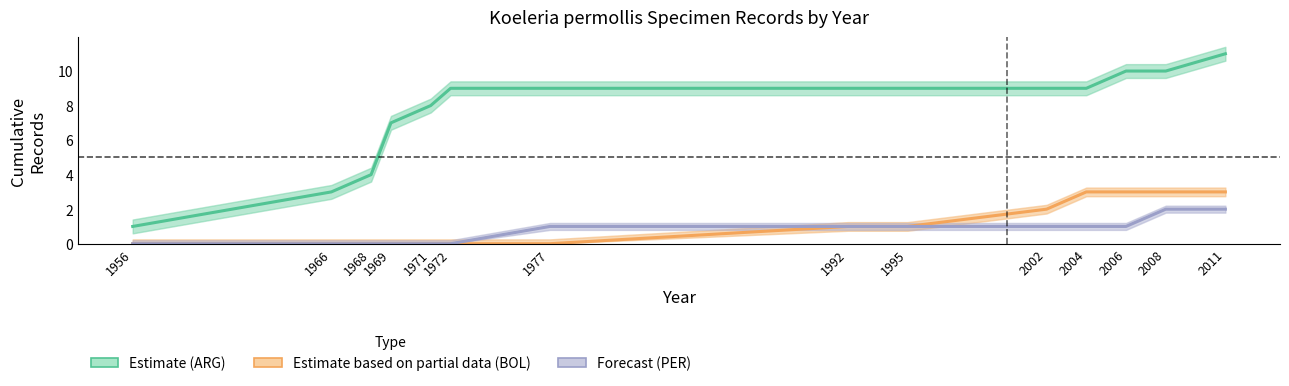

At how many categories does at least one series exceed 7?

10